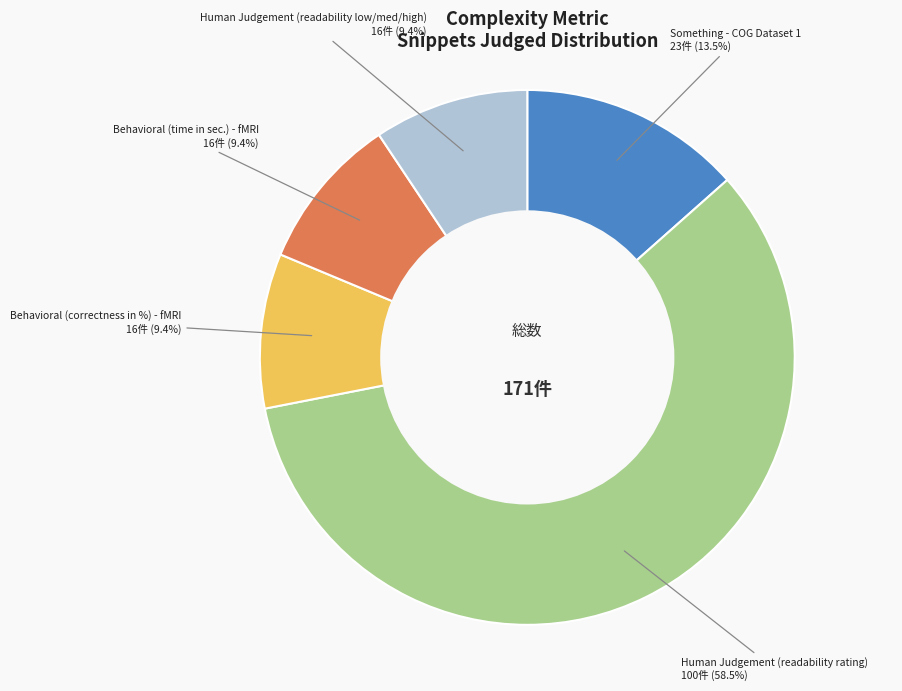

To the nearest percent, what is the average slice percentage?

20%